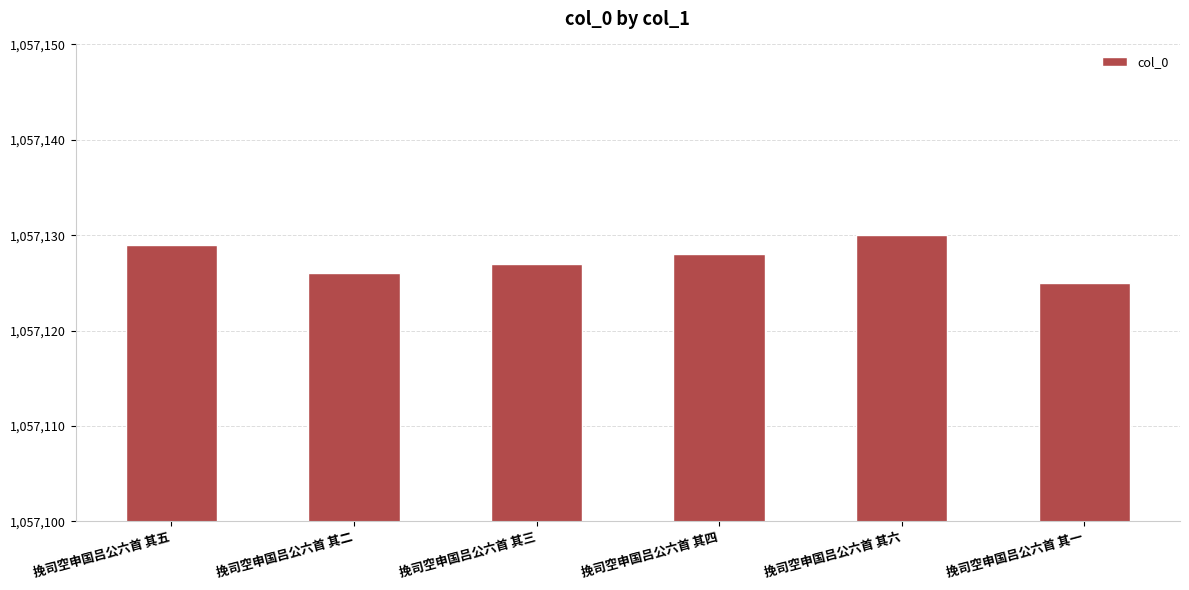

List the labels in order of value, smallest first.

挽司空申国吕公六首 其一, 挽司空申国吕公六首 其二, 挽司空申国吕公六首 其三, 挽司空申国吕公六首 其四, 挽司空申国吕公六首 其五, 挽司空申国吕公六首 其六